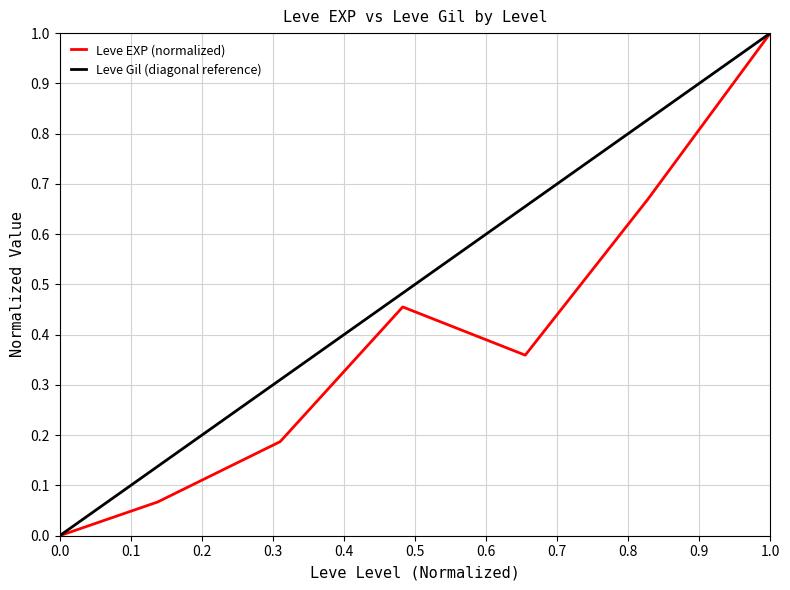

List the series in order of their overall mean, lowest first.

Leve EXP (normalized), Leve Gil (diagonal reference)